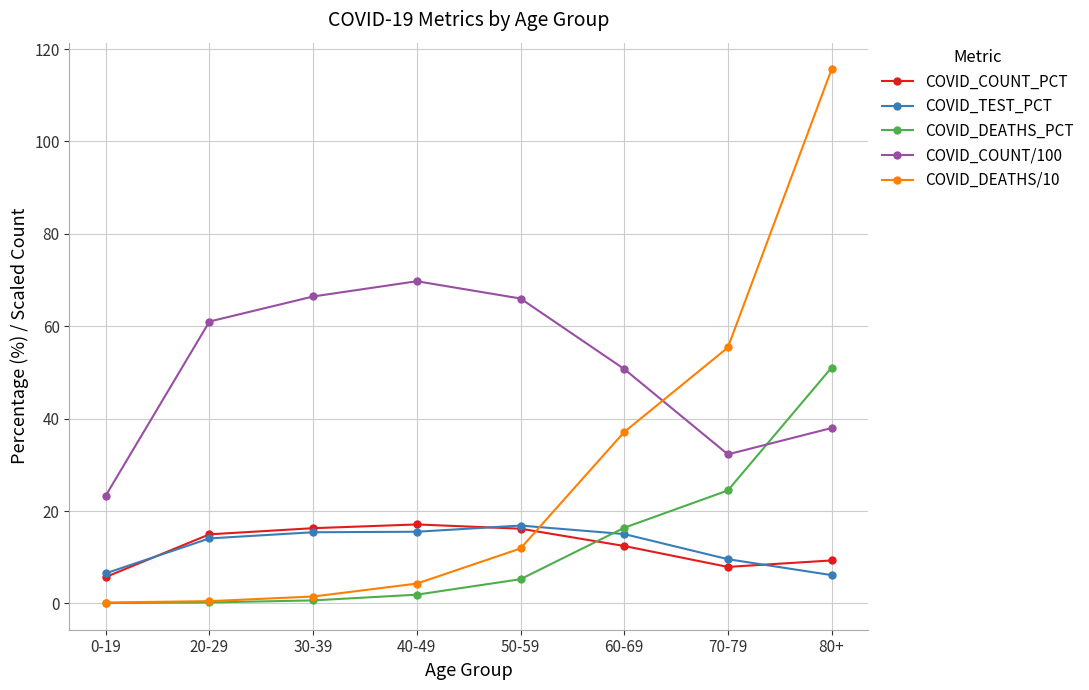

Where is the first local minimum for COVID_COUNT/100?

70-79